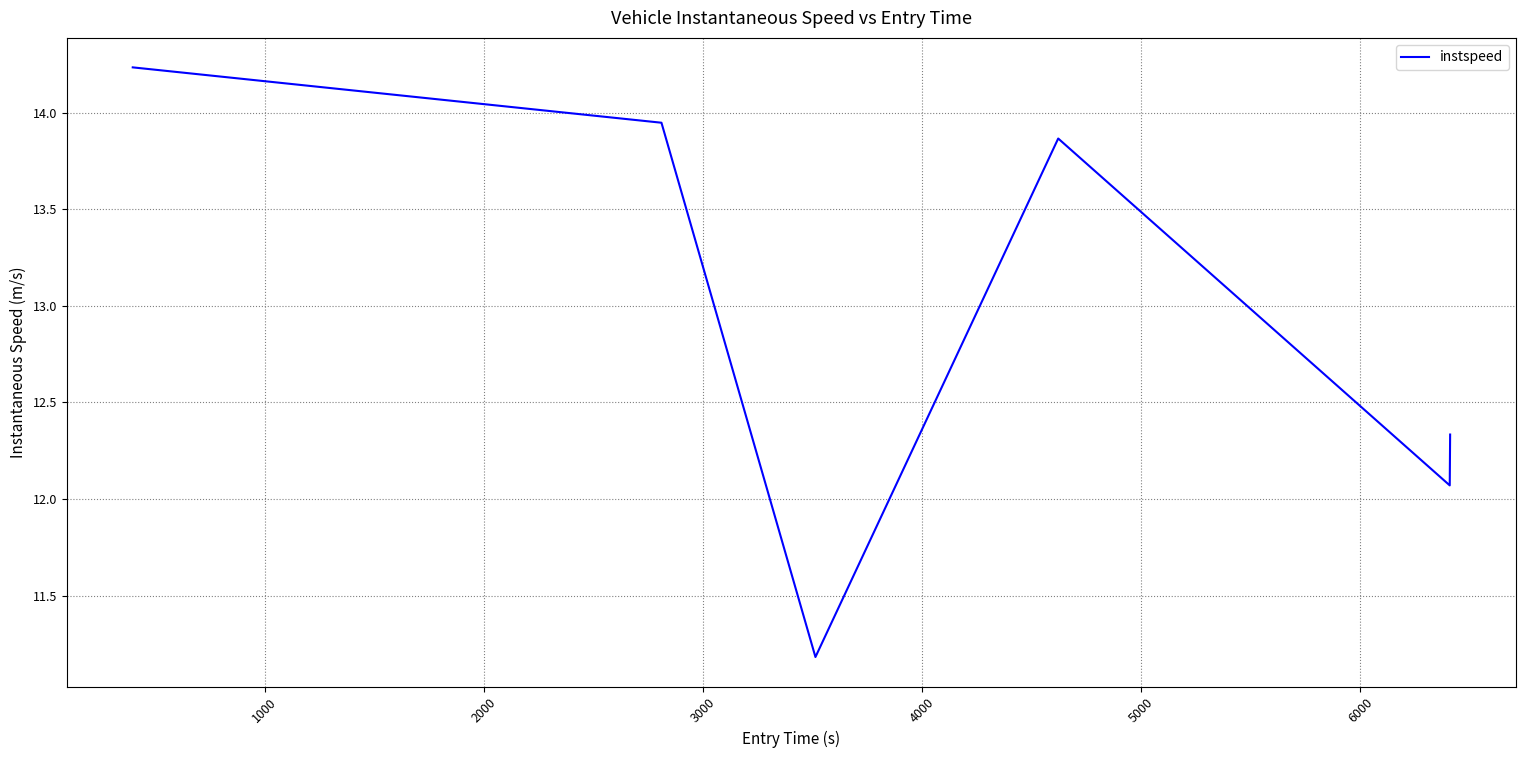

What is the smallest value displayed?

11.2